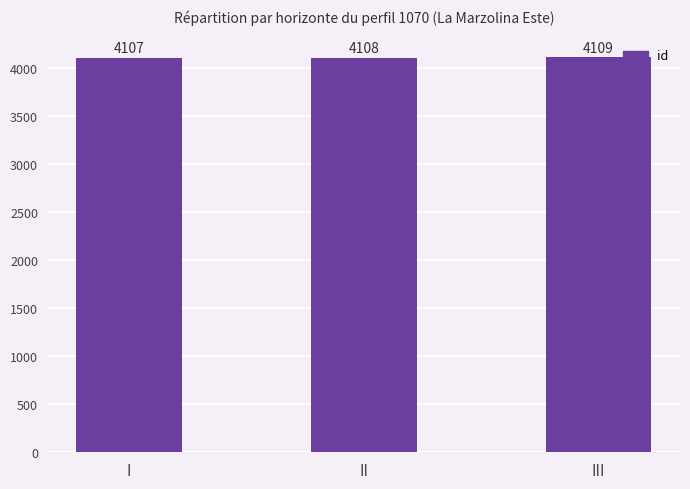

How many data points are less than 4108?

1